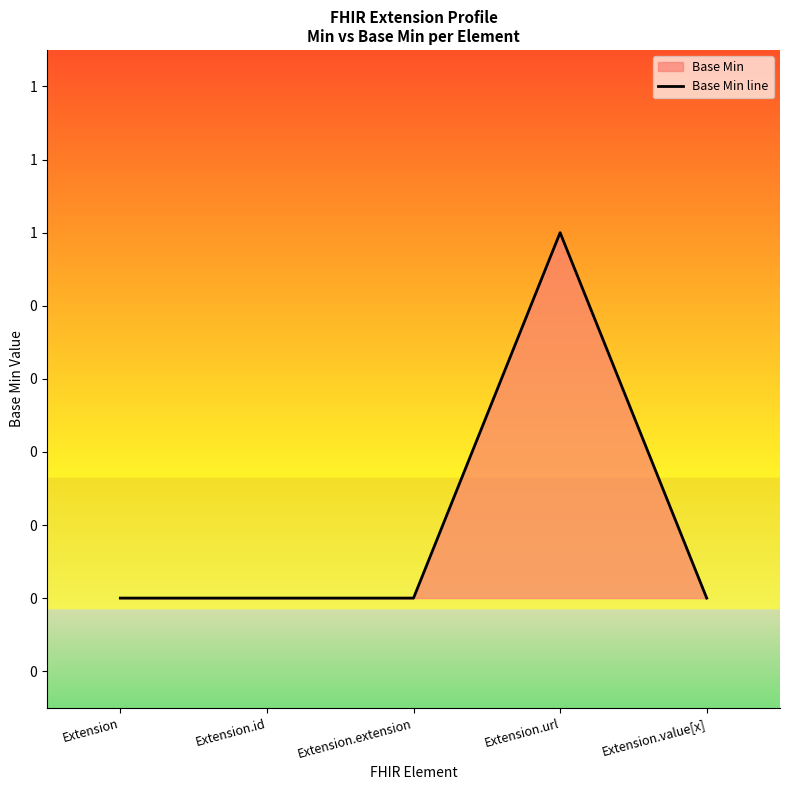

What is the difference between the maximum and minimum values?

1